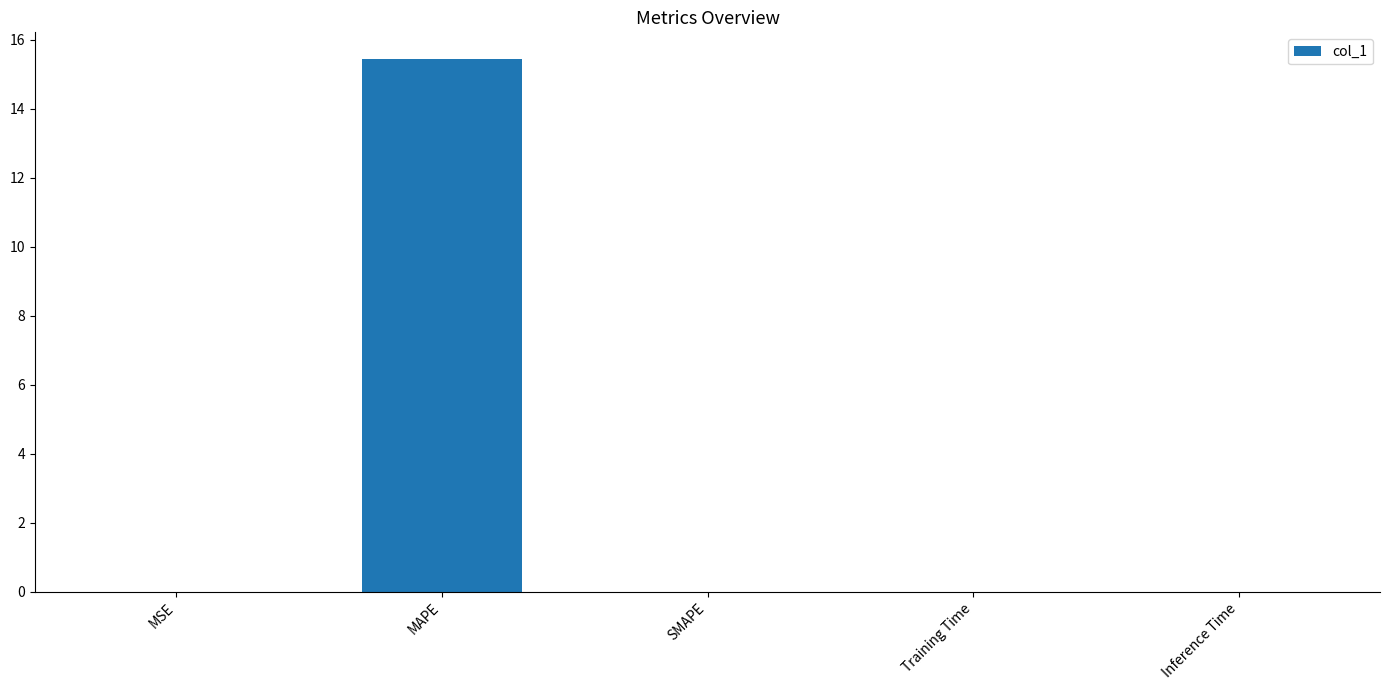

How many series are shown in this chart?

1